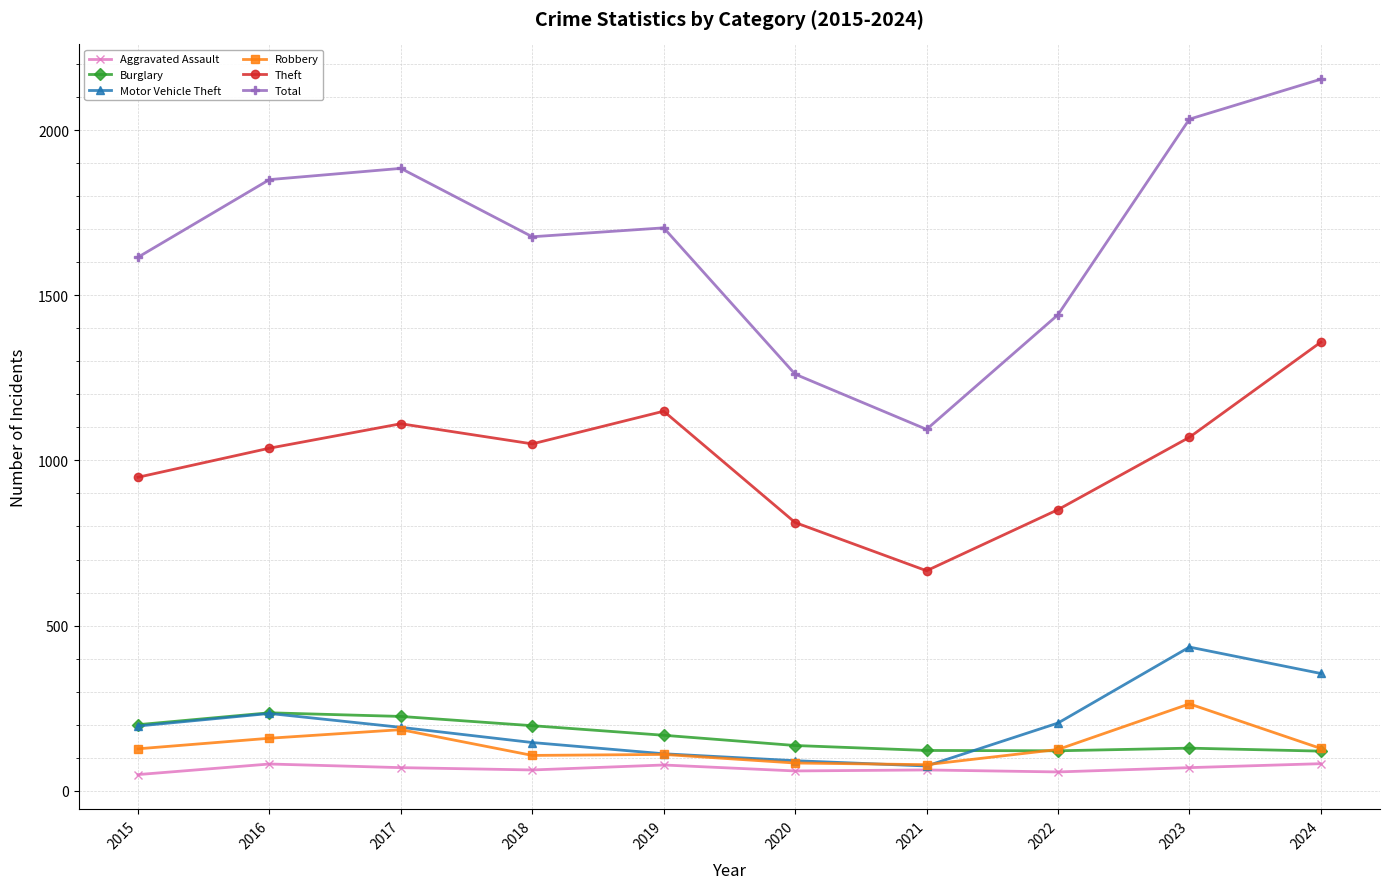

In Robbery, how many points are higher than both neighbors (excluding endpoints)?

3